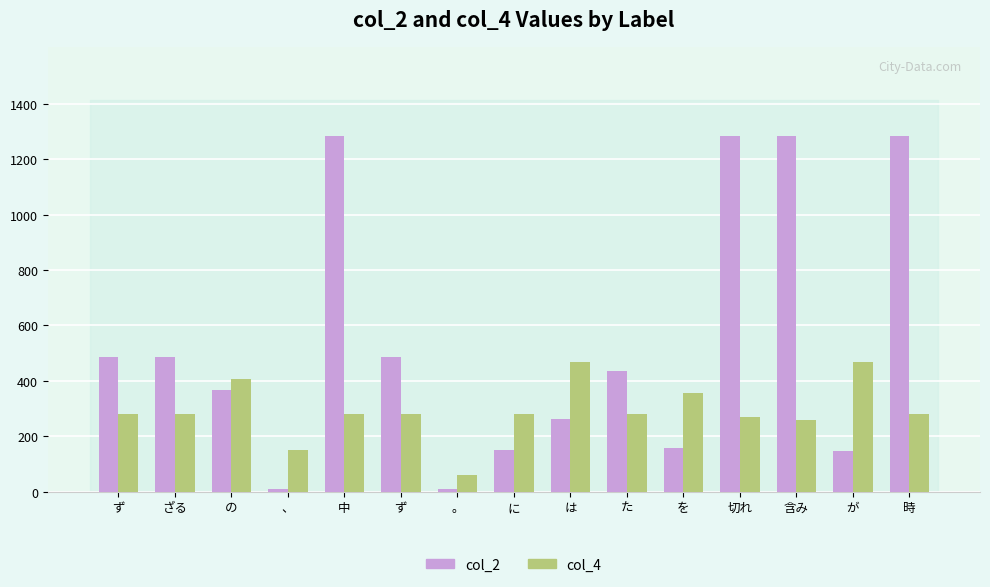

What are all the series names shown in the legend?

col_2, col_4